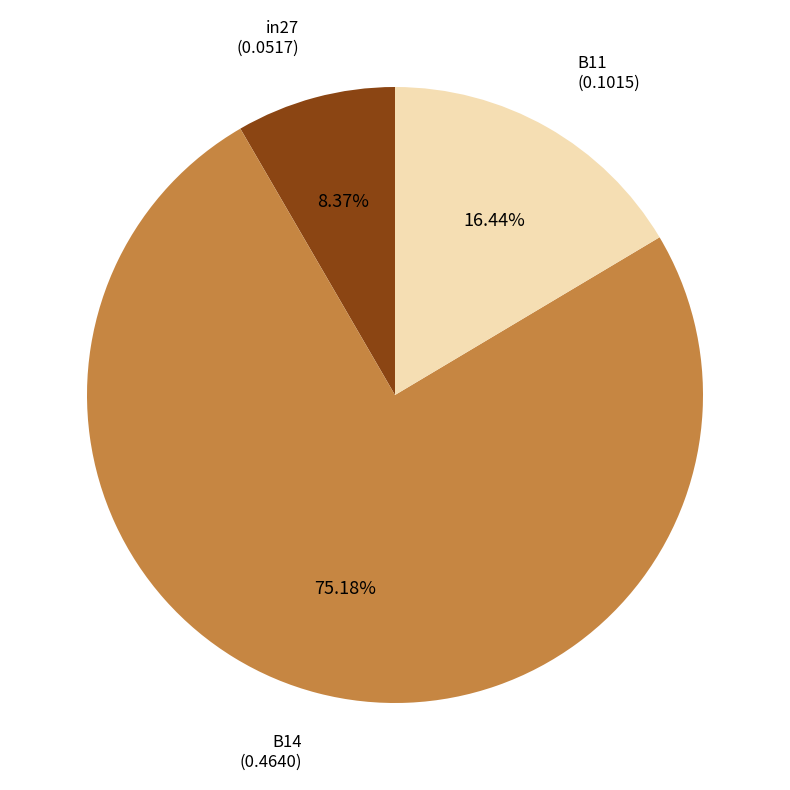

How many slices are in this pie chart?

3